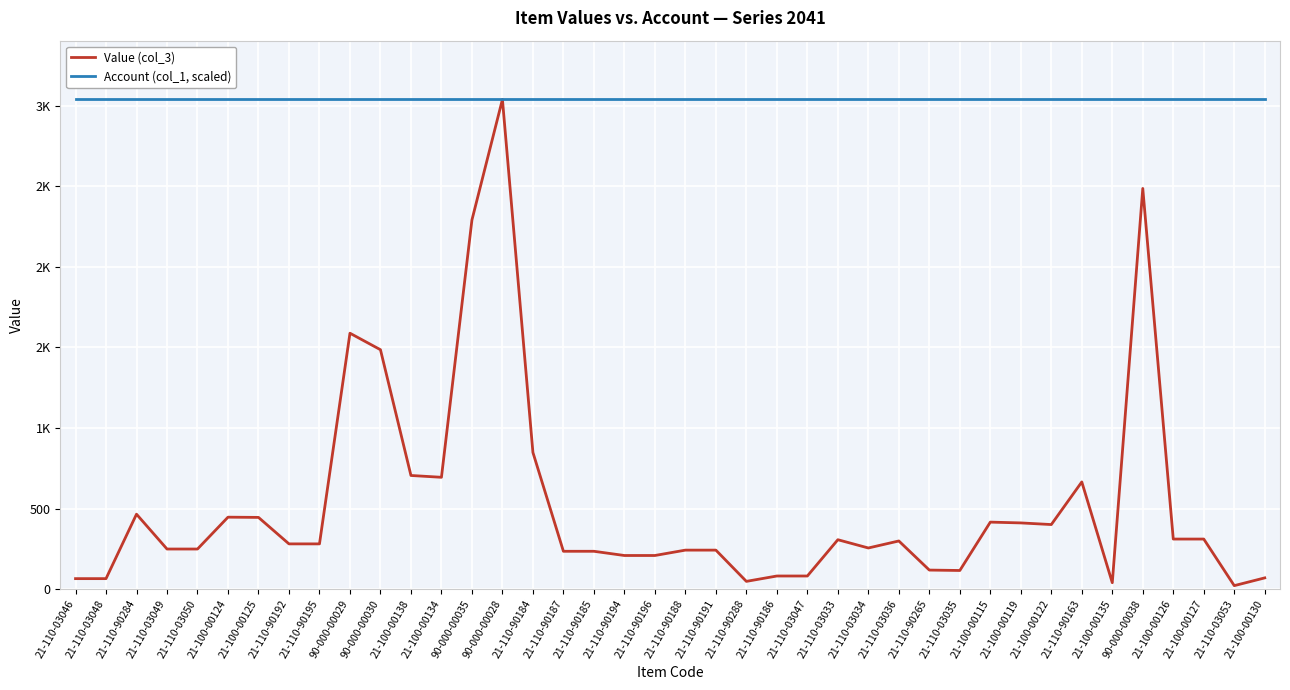

Rank the series at 21-100-00124 from highest to lowest value.

Account (col_1, scaled), Value (col_3)